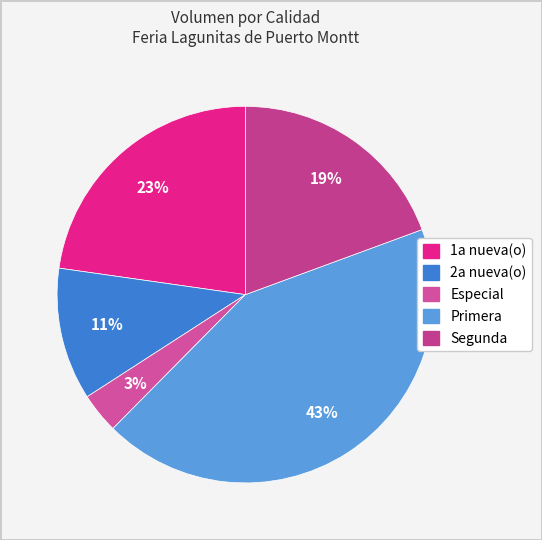

How many slices are in this pie chart?

5